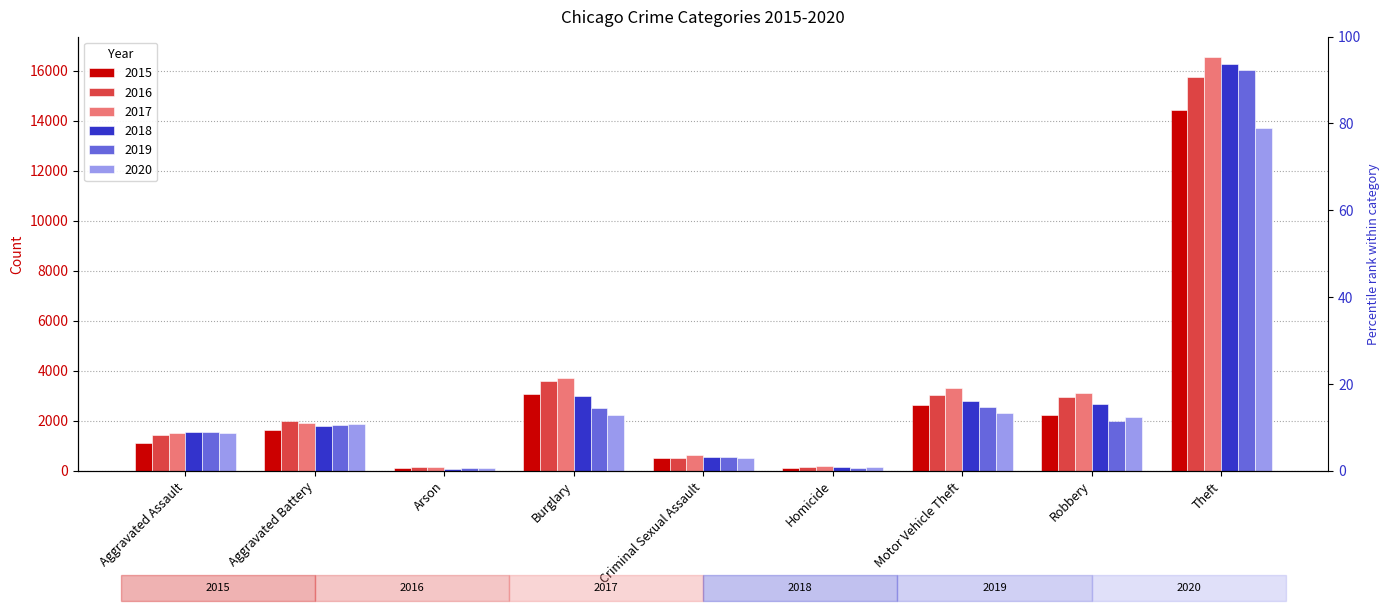

Is it true that 2017 equals 2218 at Motor Vehicle Theft?

False